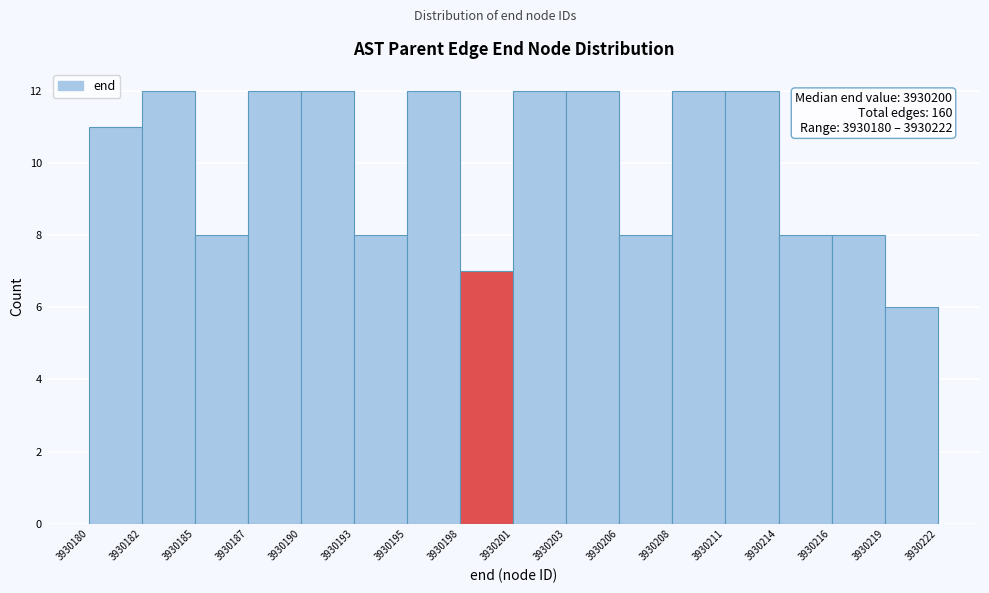

Reading left to right, extract all data points from this chart.

11	12	8	12	12	8	12	7	12	12	8	12	12	8	8	6